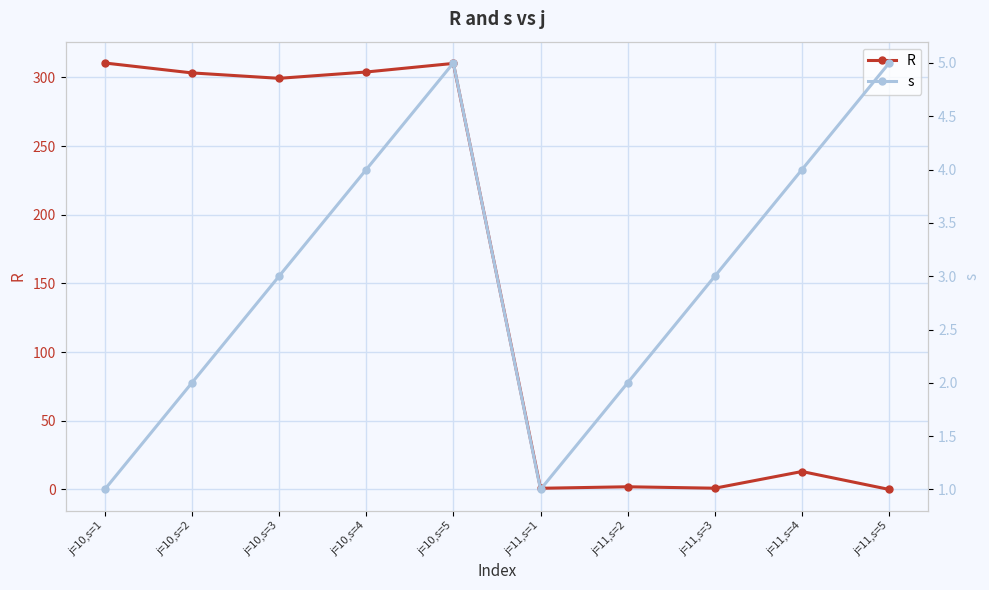

Which category has the highest value in the s series?

j=10,s=5